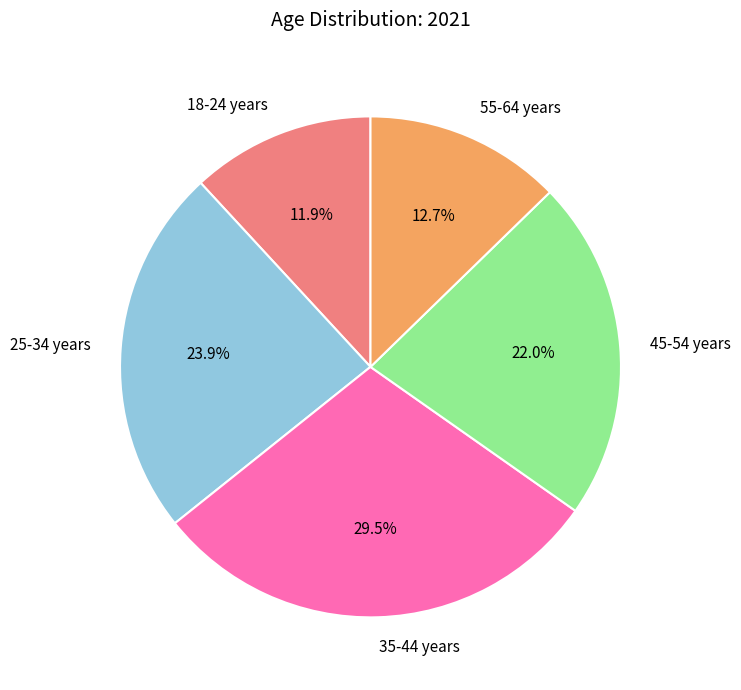

Is the sum of 45-54 years and 25-34 years greater than half?

No